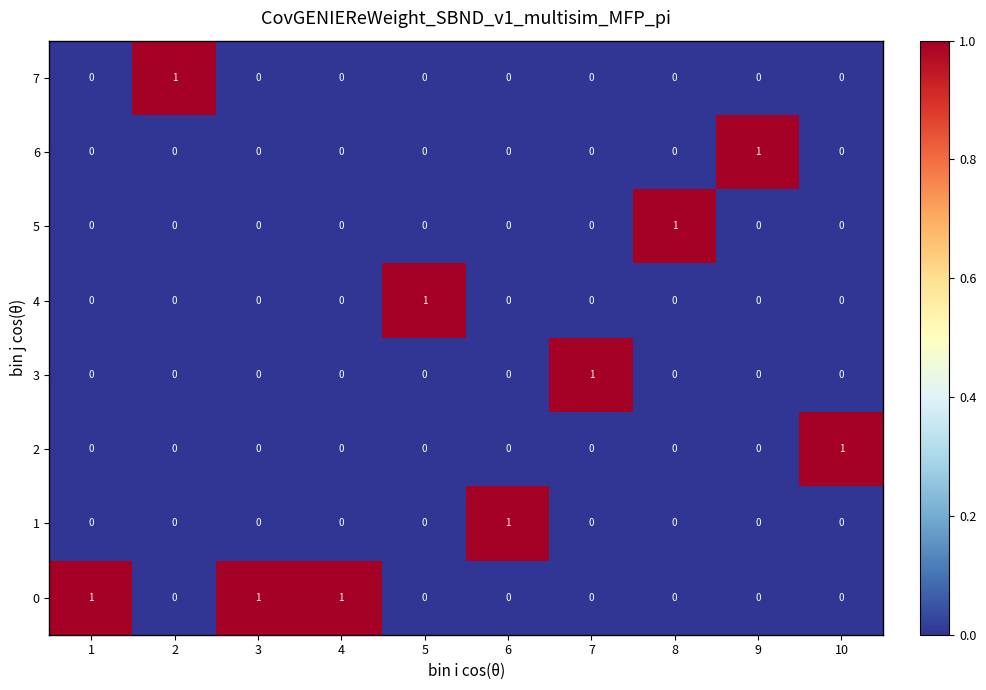

Is it true that 6 equals 0 at 3?

True